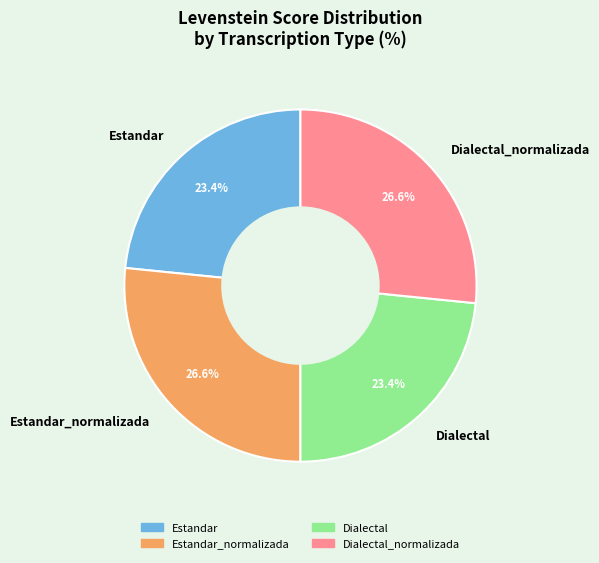

Is it true that Estandar is 23% of the pie?

True